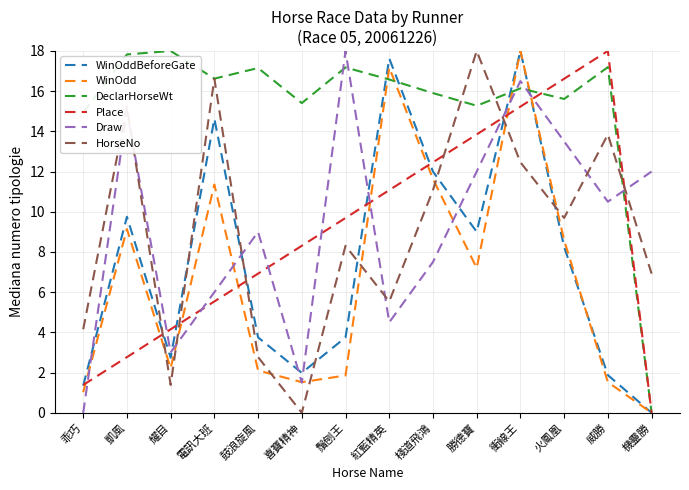

What is the difference between the maximum and minimum values in the WinOdd series?

18.0